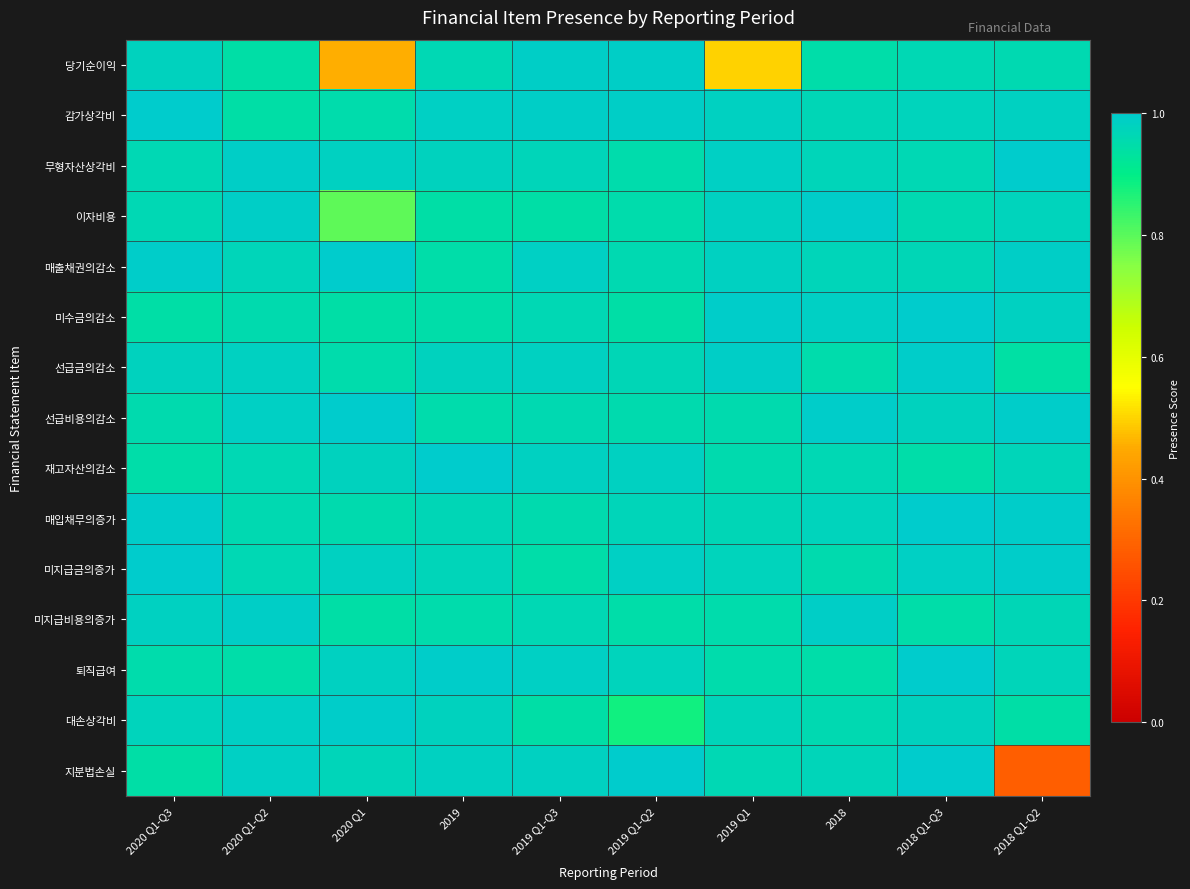

What is the difference between the highest and lowest values at 2020 Q1?

0.5